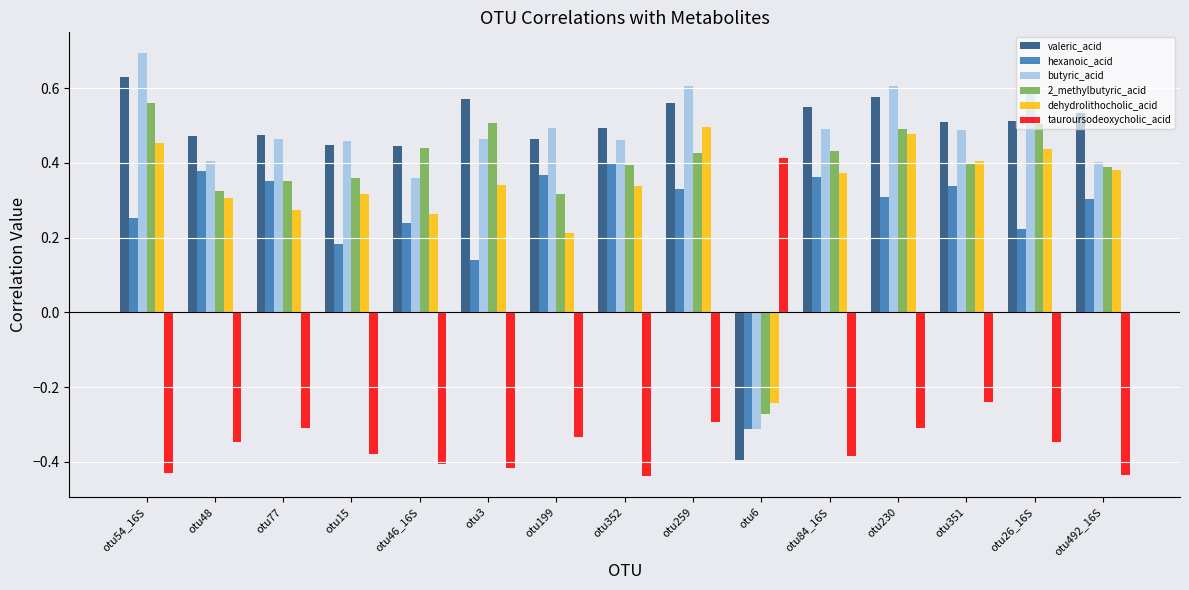

At which label does tauroursodeoxycholic_acid reach its peak?

otu6